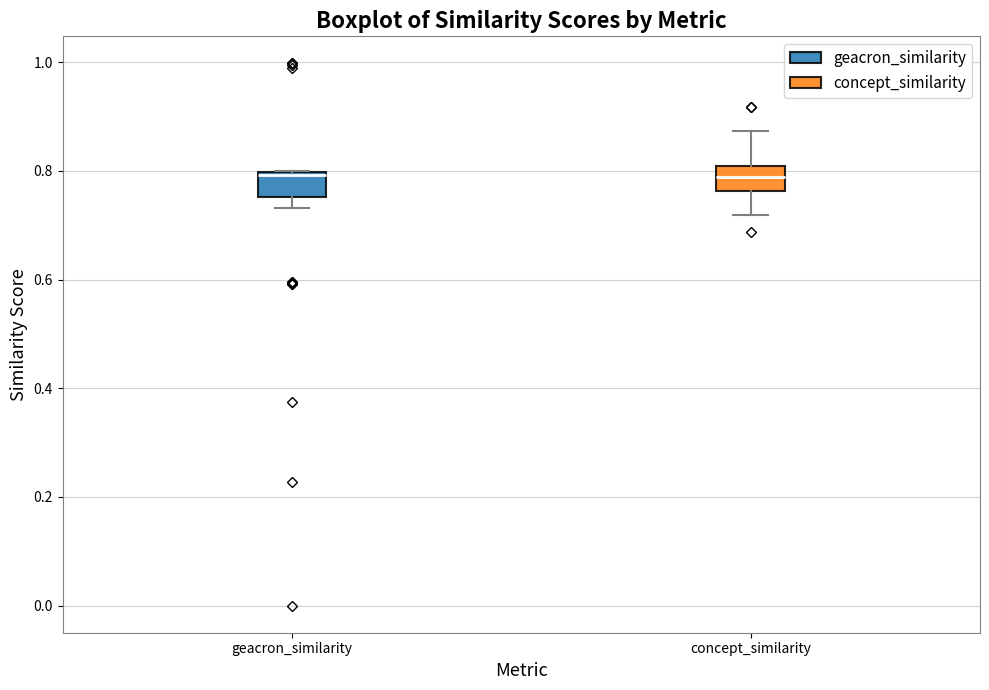

Where does the lower whisker of the box for geacron_similarity end on the y-axis? The values are not printed on the chart, so give them approximately, as read against the axis.

0.74